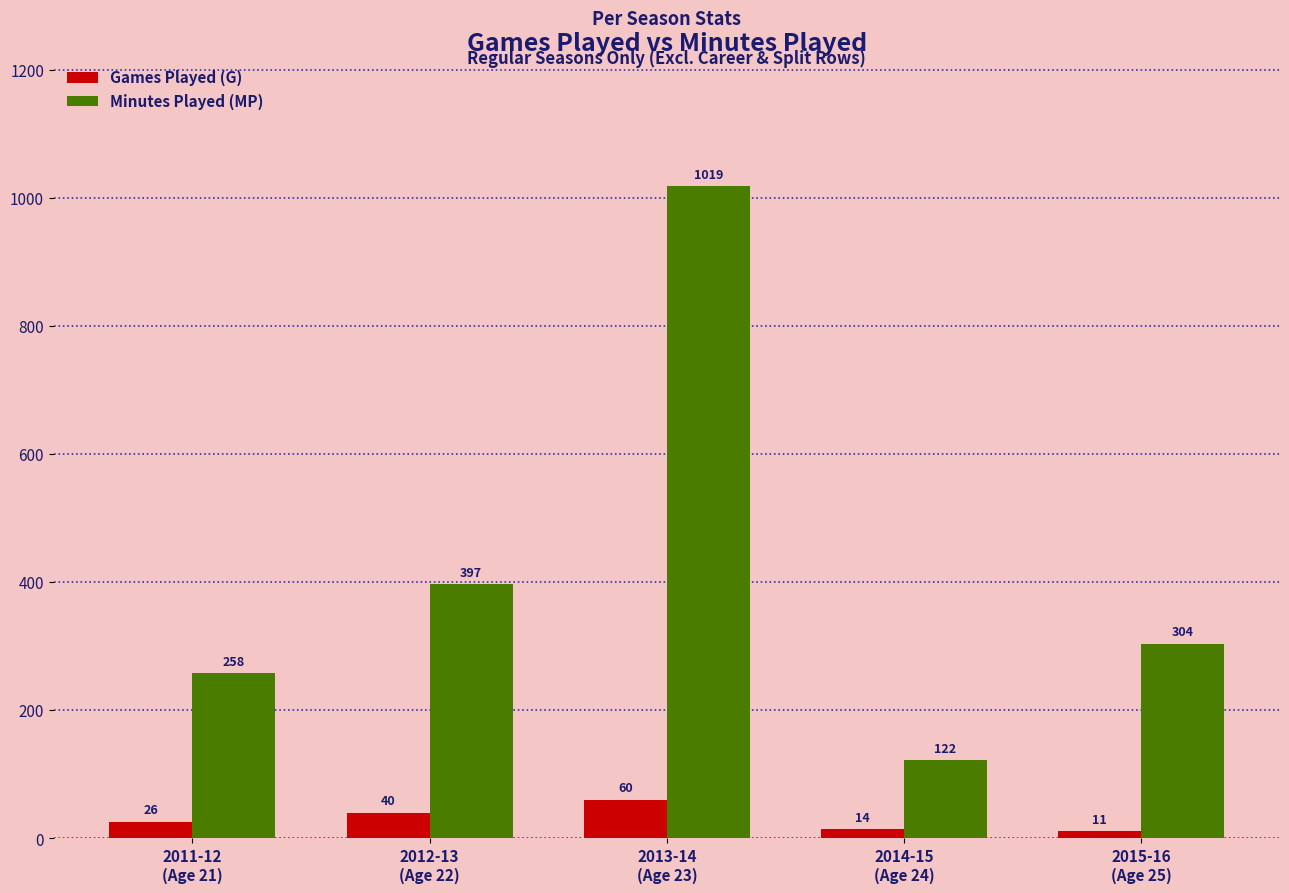

Reading left to right, extract all data points from this chart.

Games Played (G): 2011-12
(Age 21)=26	2012-13
(Age 22)=40	2013-14
(Age 23)=60	2014-15
(Age 24)=14	2015-16
(Age 25)=11
Minutes Played (MP): 2011-12
(Age 21)=258	2012-13
(Age 22)=397	2013-14
(Age 23)=1019	2014-15
(Age 24)=122	2015-16
(Age 25)=304